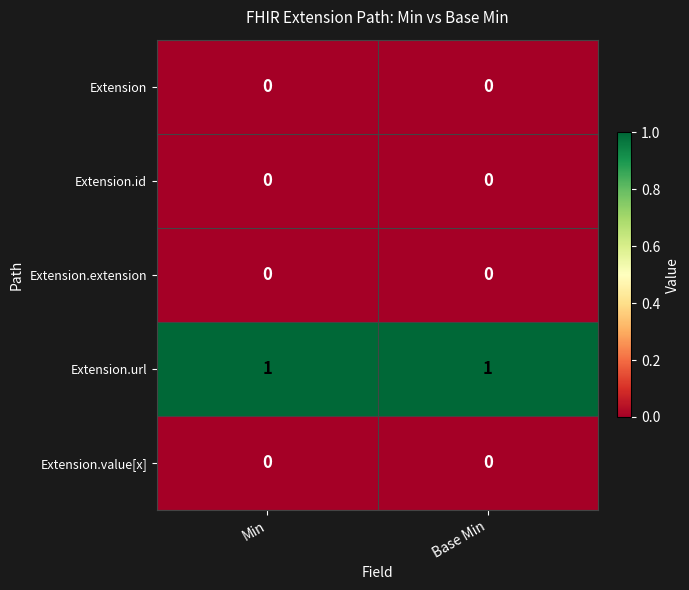

At how many categories does at least one series exceed 0?

2